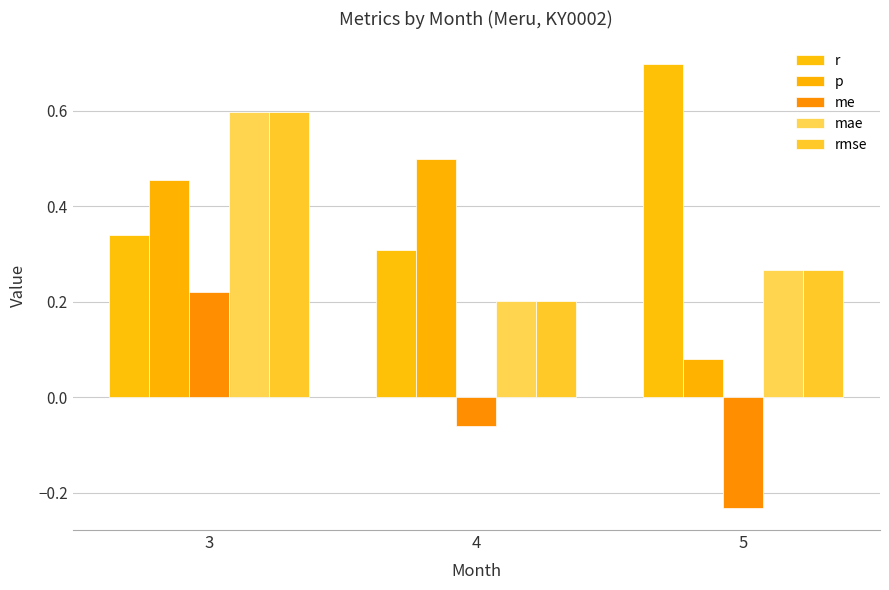

Which category has the highest value in the p series?

4